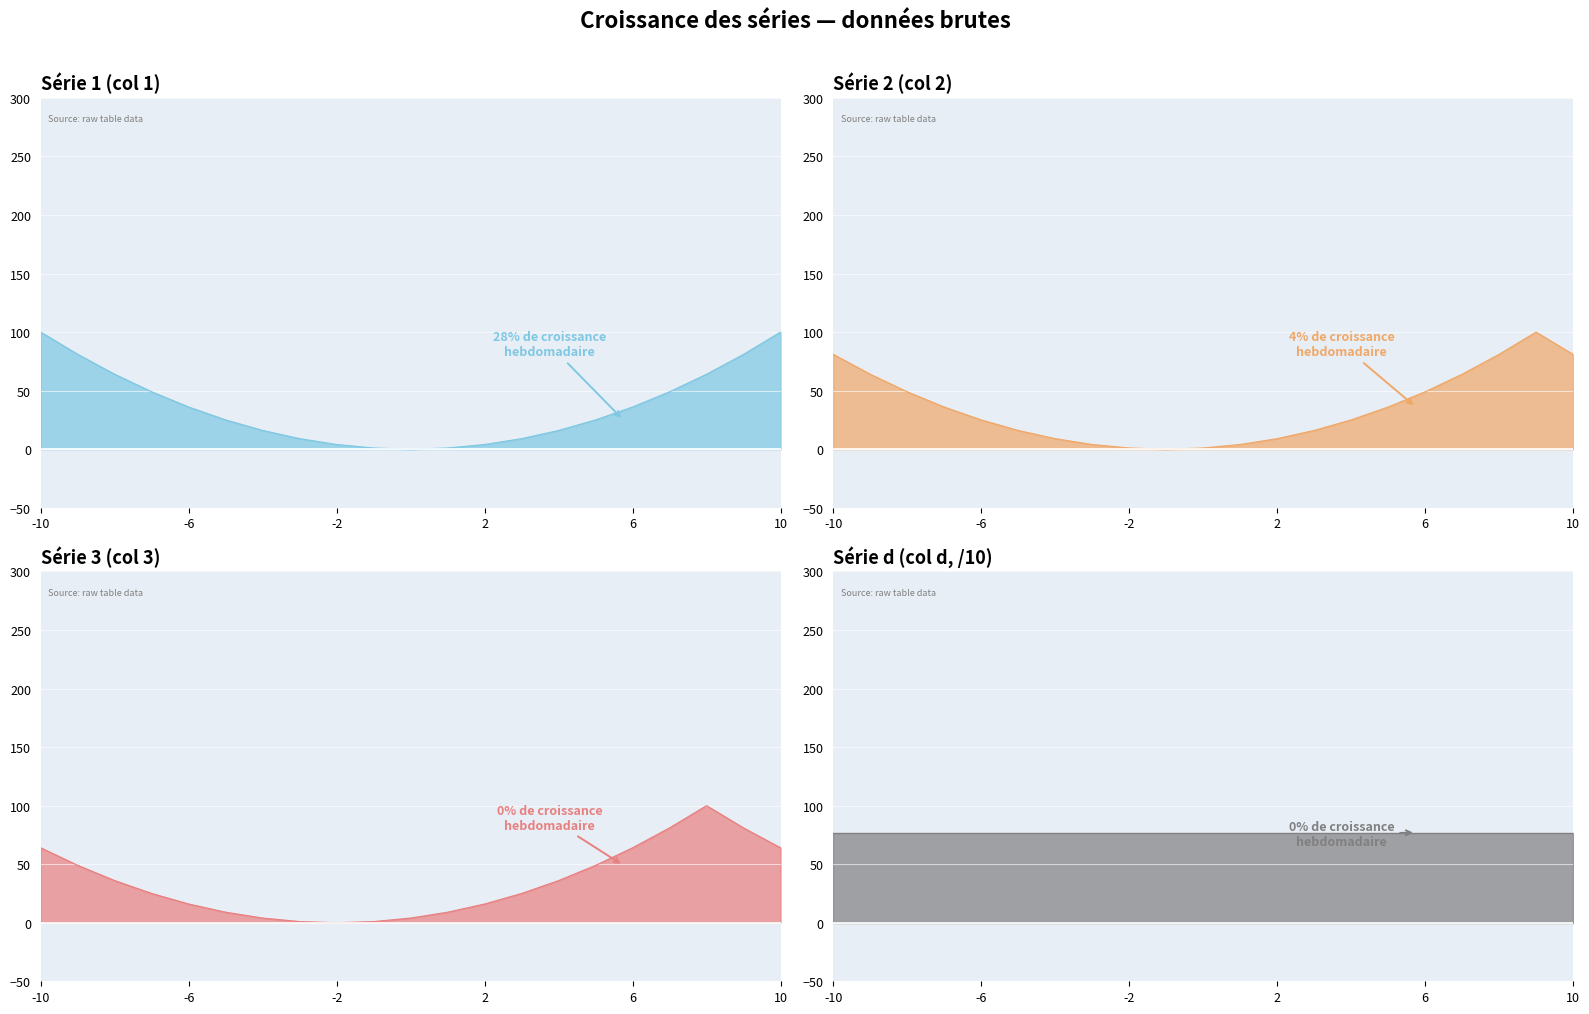

What is the difference between the Série 1 (col 1) line values at 16 and 9?

35